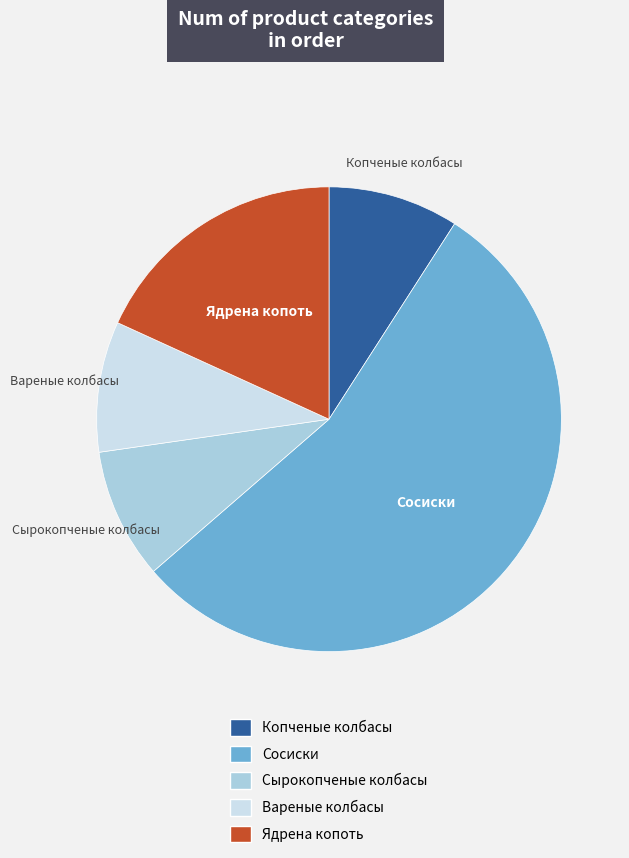

Is it true that Ядрена копоть is 18% of the pie?

True